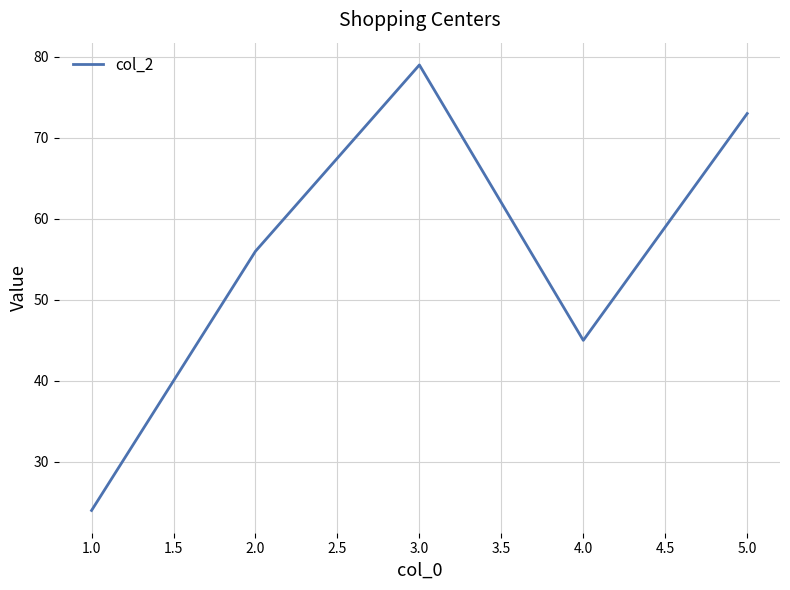

Rank the categories by value from highest to lowest.

3.0, 5.0, 2.0, 4.0, 1.0